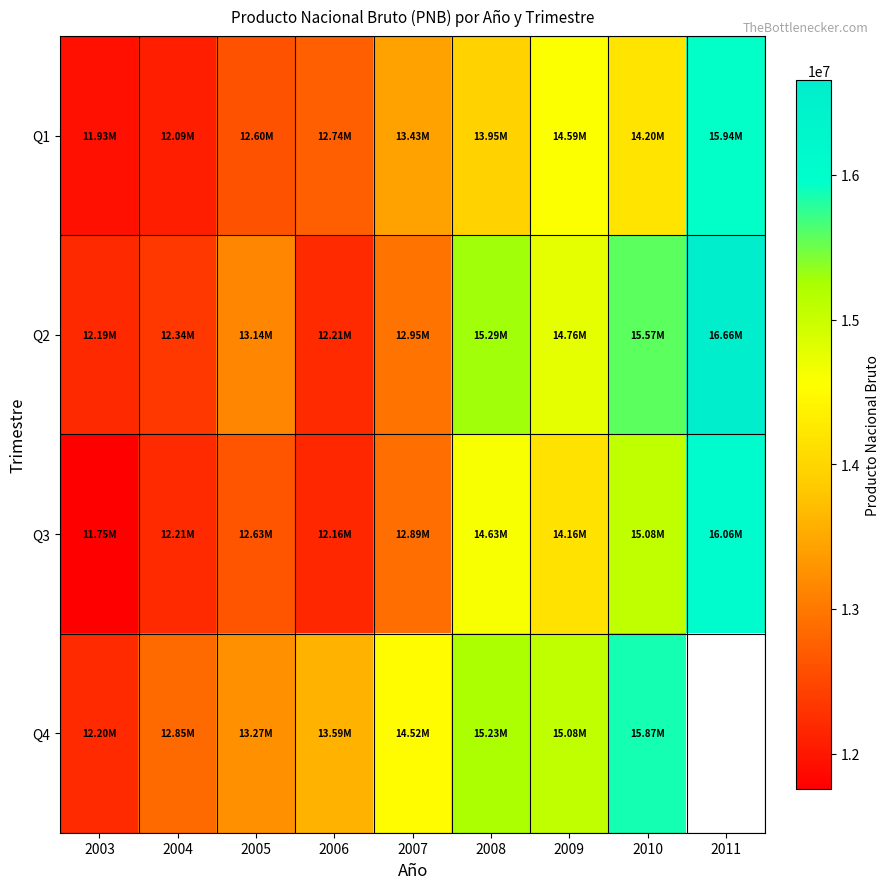

What is the difference between the maximum and minimum values in the Q3 series?

4303272.0